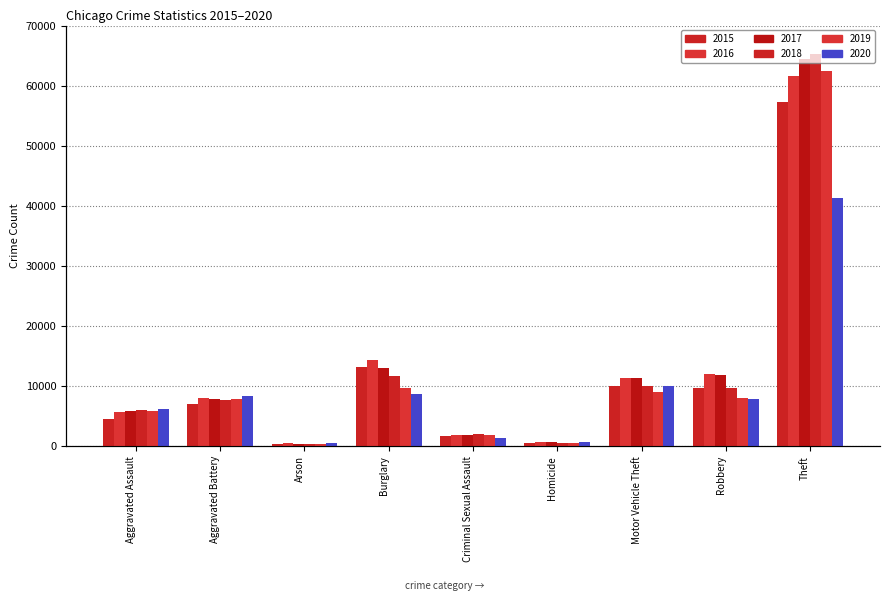

What position from the left is Motor Vehicle Theft?

7